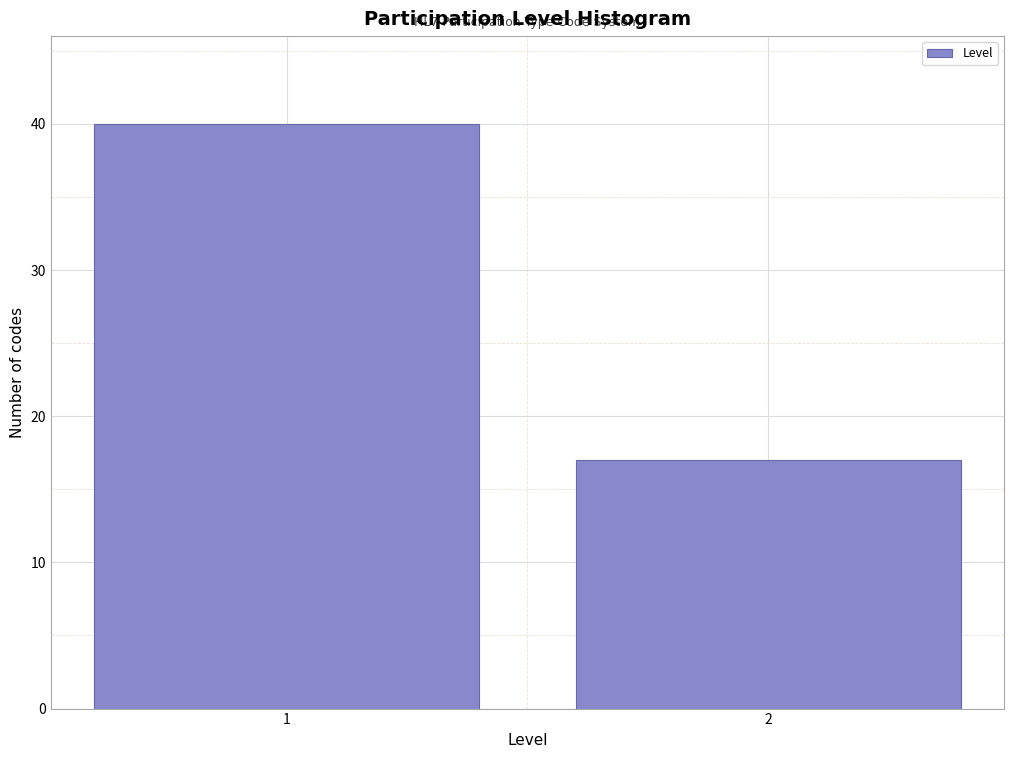

Reading left to right, extract all data points from this chart.

40	17